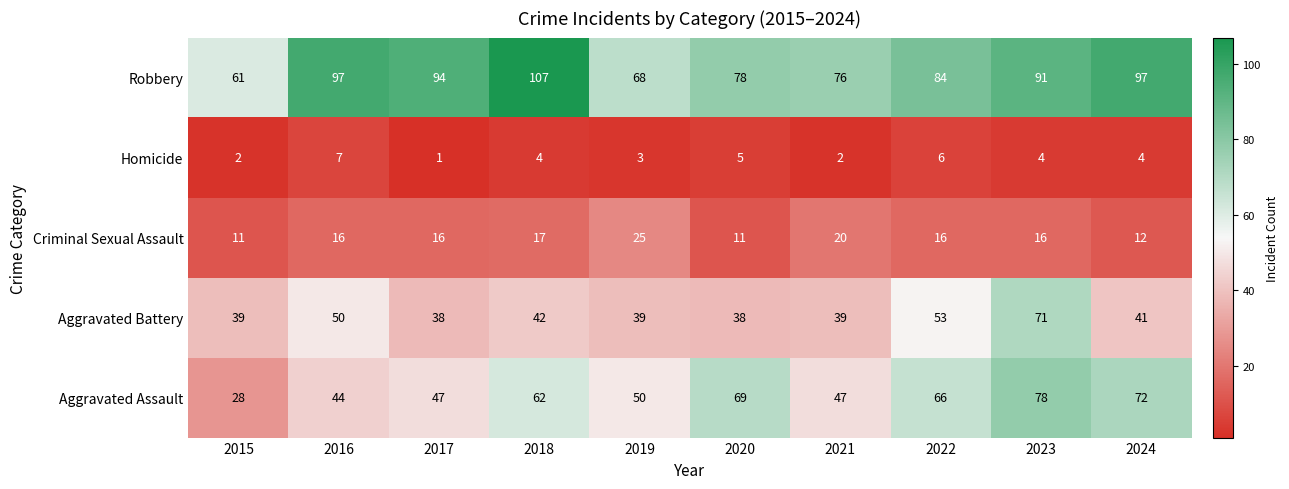

Between 2019 and 2023, which series saw the biggest shift?

Aggravated Battery